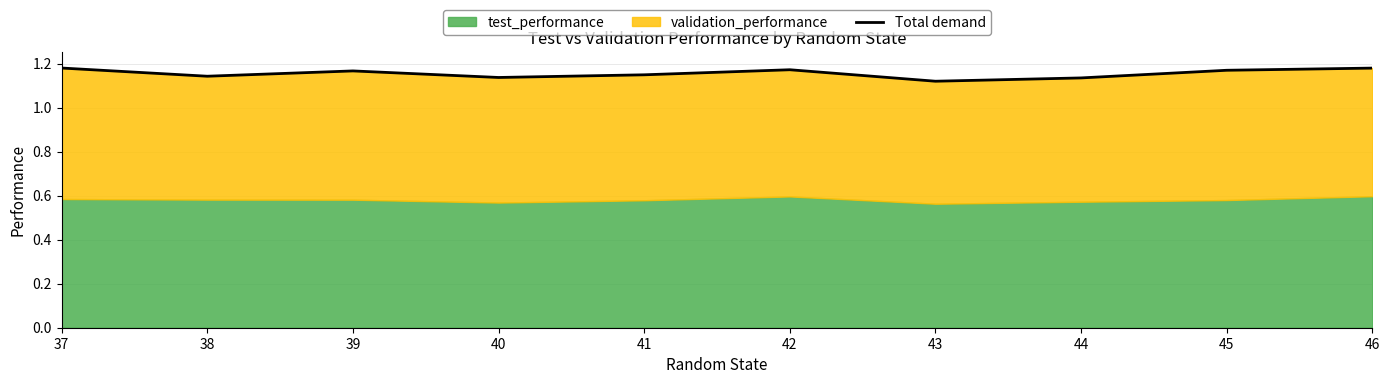

What is the value of the 9th point from the left?

1.2